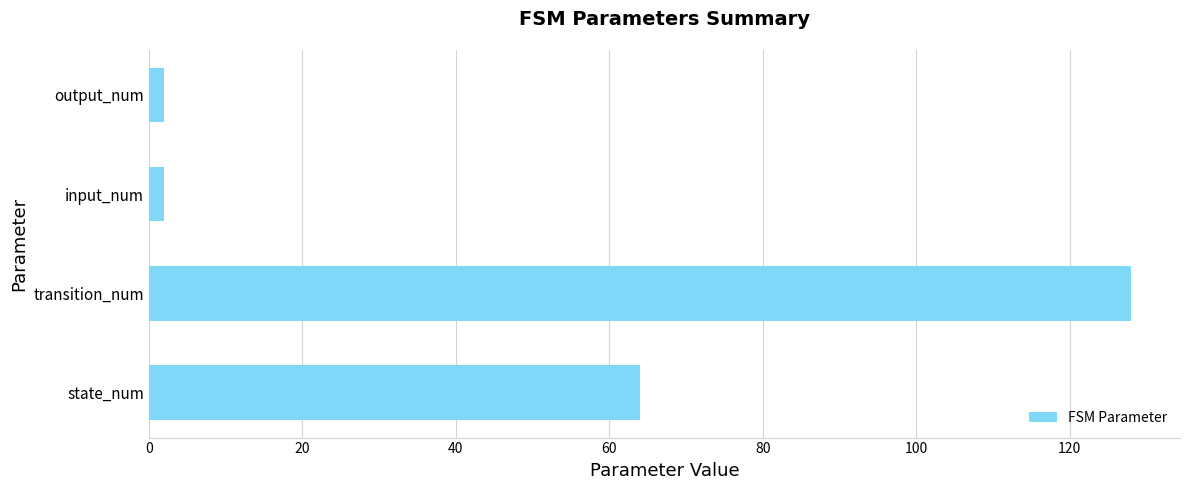

Which has a higher value, output_num or transition_num?

transition_num